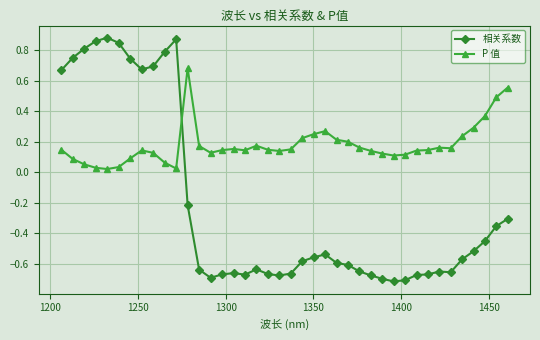

Which series has the largest total across all categories?

P 值